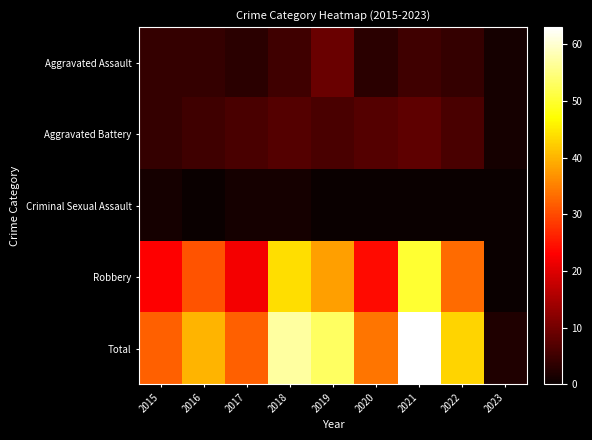

Which series has the largest range (max minus min)?

Total